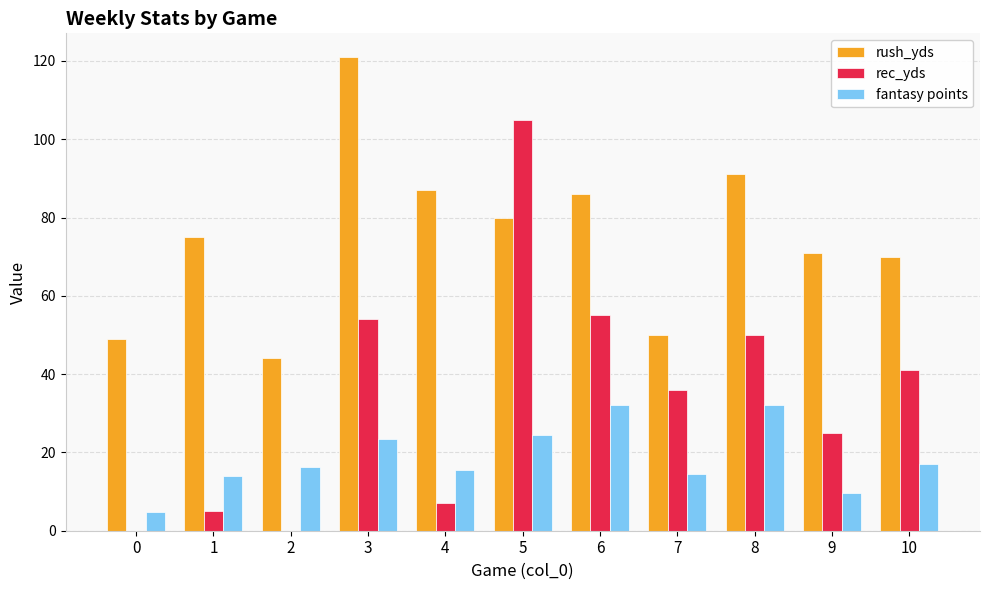

Which category has the highest value across all series?

3